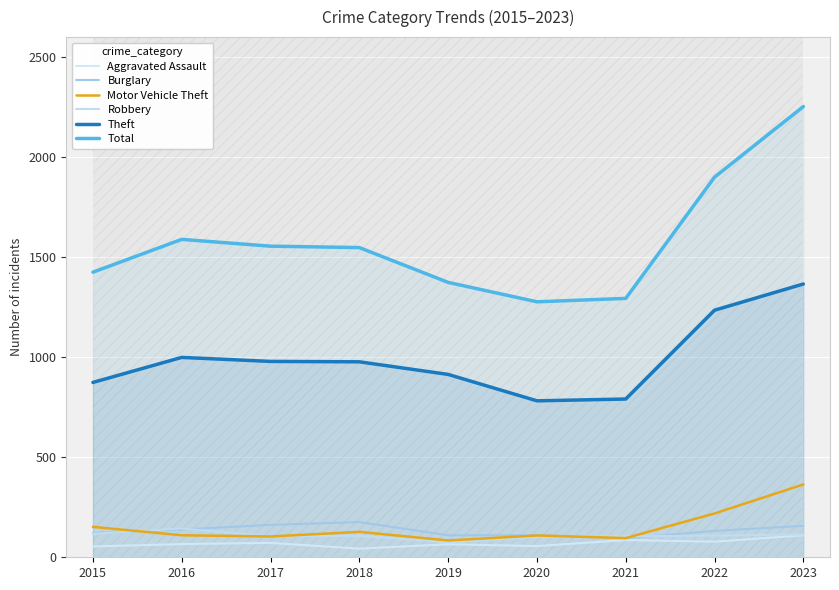

Reading left to right, extract all data points from this chart.

Aggravated Assault: 54	66	72	43	65	56	86	78	110
Burglary: 121	139	162	176	110	110	95	132	157
Motor Vehicle Theft: 152	110	104	127	84	109	96	219	364
Robbery: 117	144	105	107	75	102	105	108	114
Theft: 874	999	979	977	914	782	791	1235	1366
Total: 1425	1589	1555	1548	1374	1277	1294	1900	2253